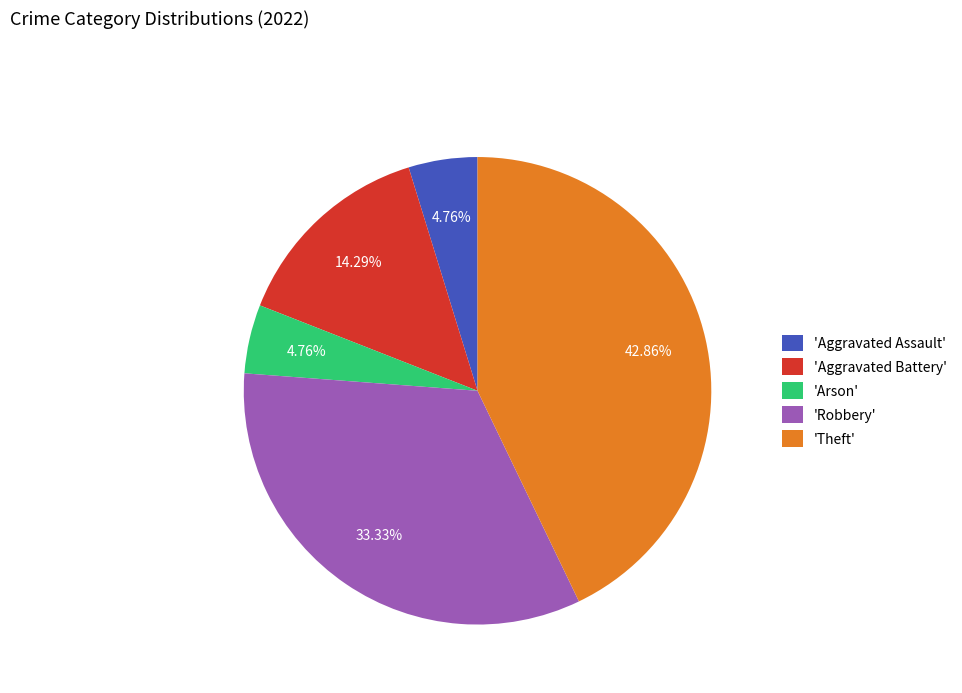

Combined, do 'Aggravated Assault' and 'Robbery' account for over 50%?

No